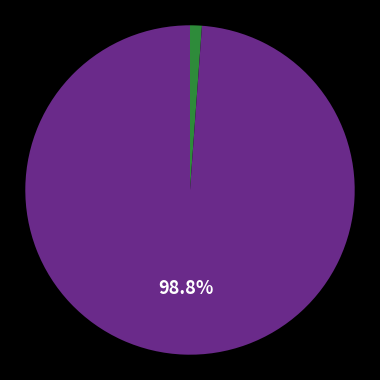

Does any single category account for the majority?

Yes